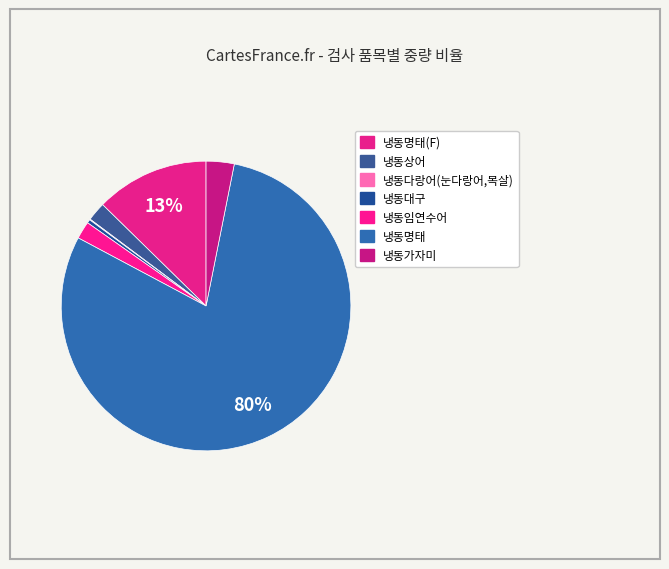

Rank the categories by value from highest to lowest.

냉동명태, 냉동명태(F), 냉동가자미, 냉동상어, 냉동임연수어, 냉동대구, 냉동다랑어(눈다랑어,목살)